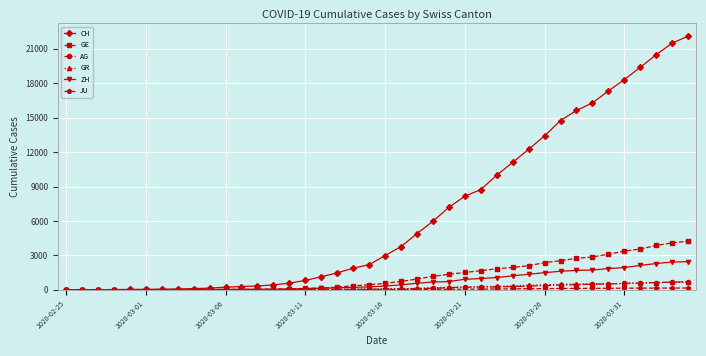

What is the highest value of the GR series?

657